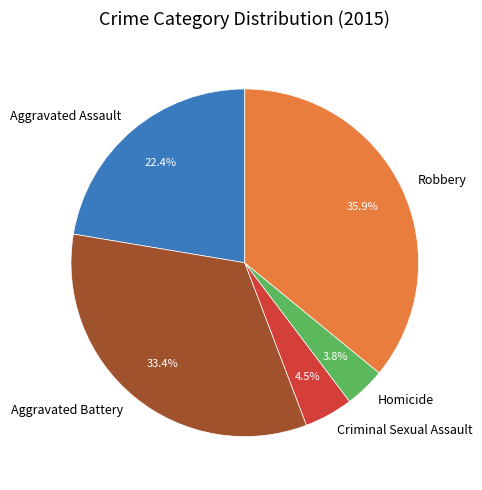

What is the largest slice in the pie chart?

Robbery